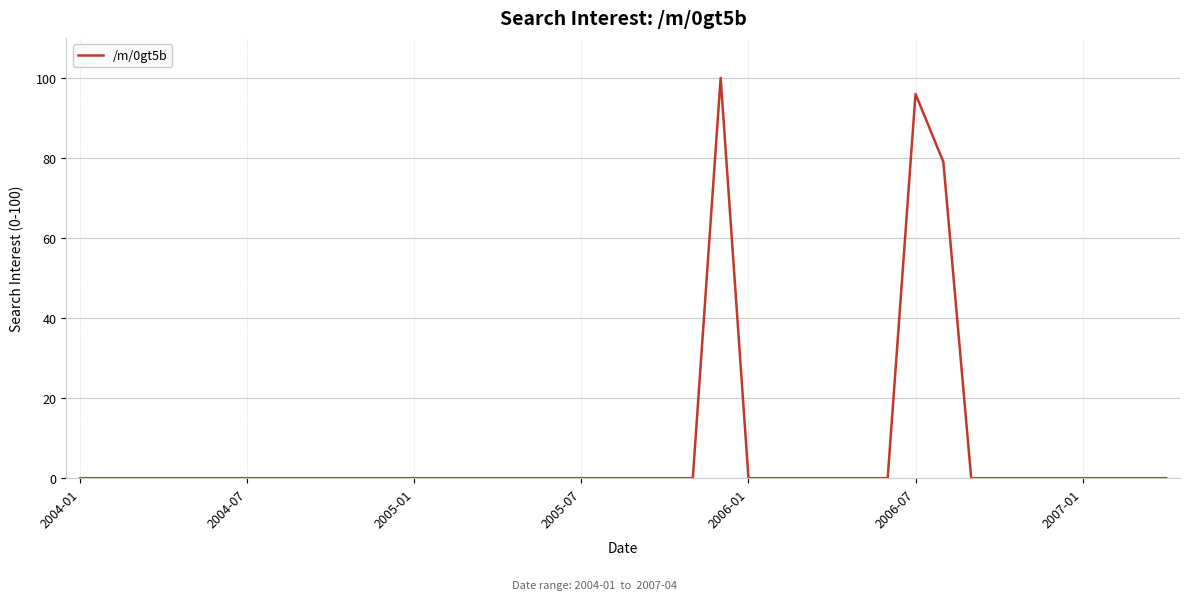

How many series are shown in this chart?

1